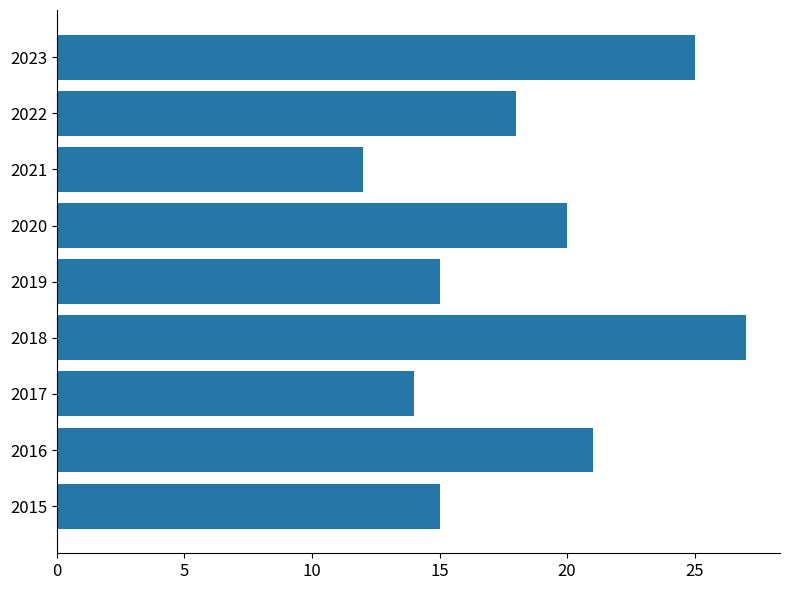

What is the ratio of the value at 2022 to the value at 2016?

0.9